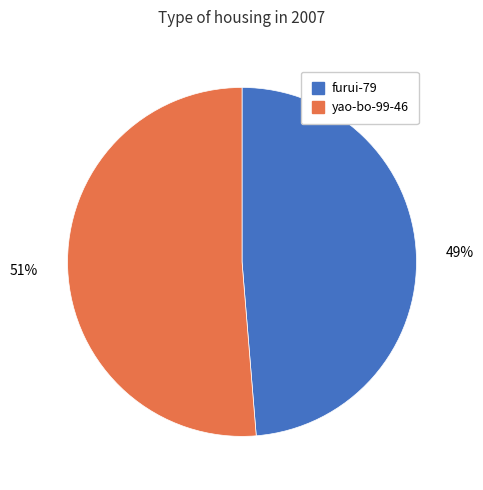

Does any single category account for the majority?

Yes